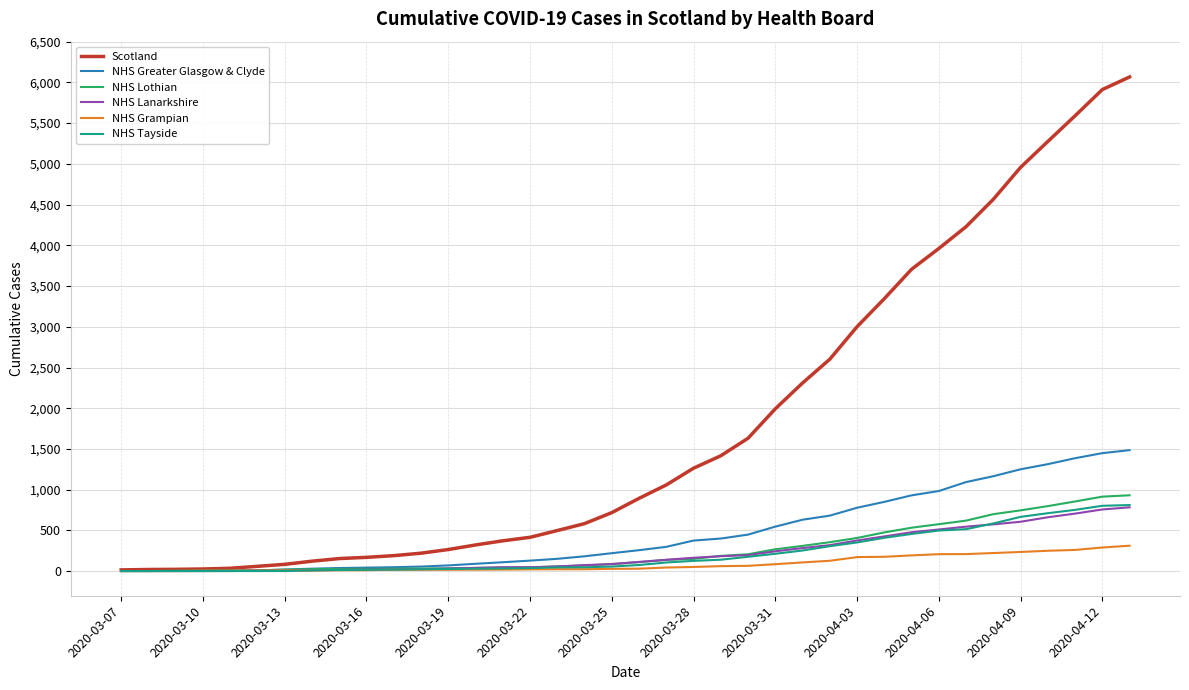

What is the maximum value for NHS Greater Glasgow & Clyde?

1486